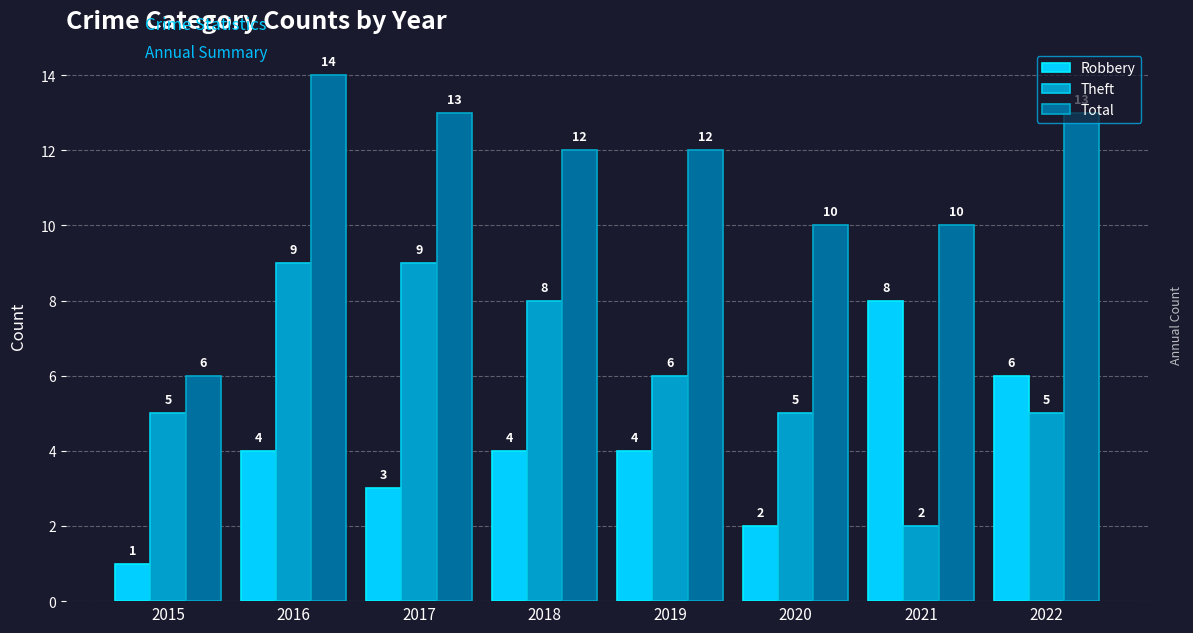

How many bars are there in each group?

3